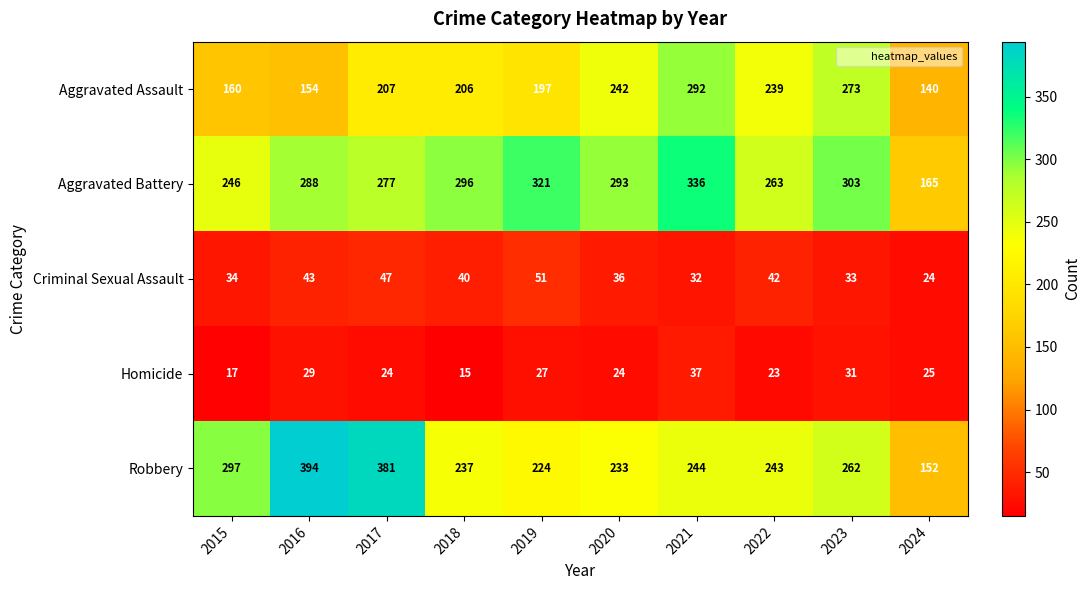

What is the difference between the maximum and minimum values in the Aggravated Battery series?

171